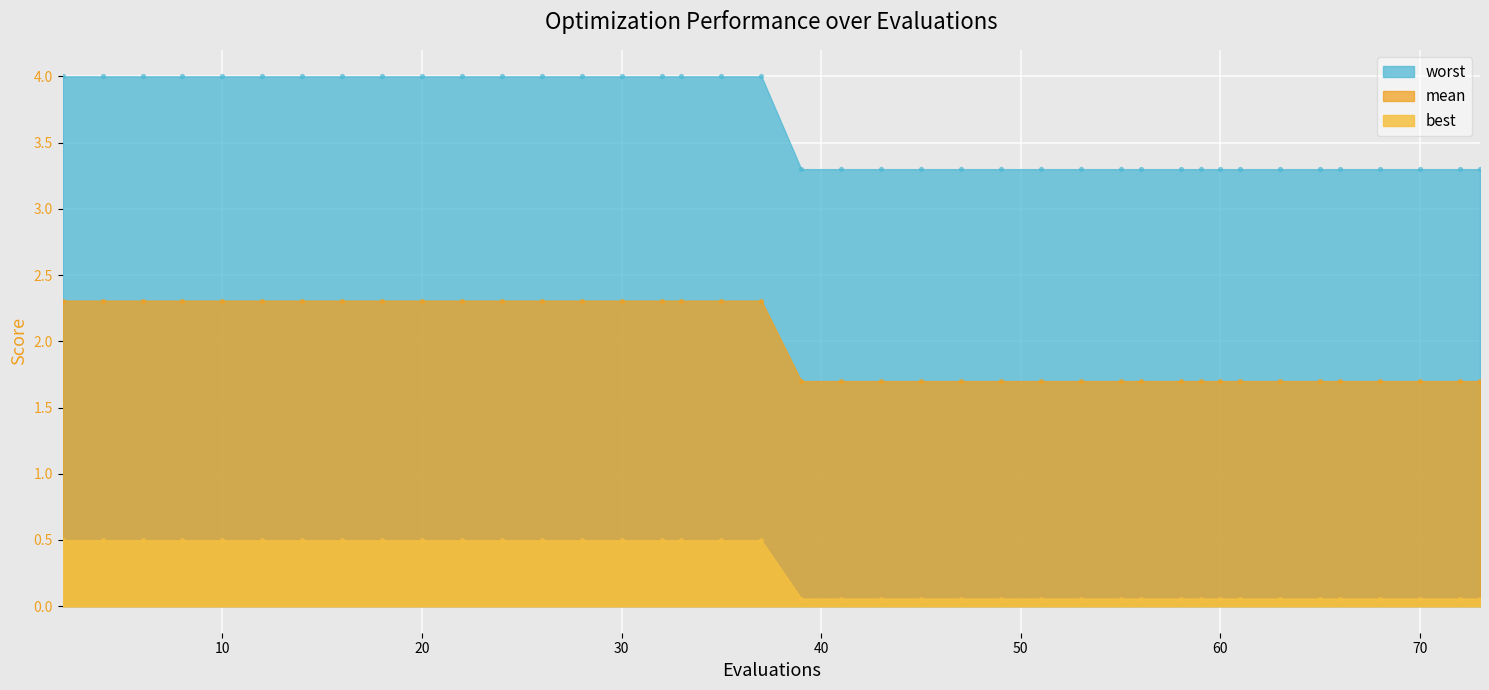

Which series reaches the minimum Y coordinate?

best